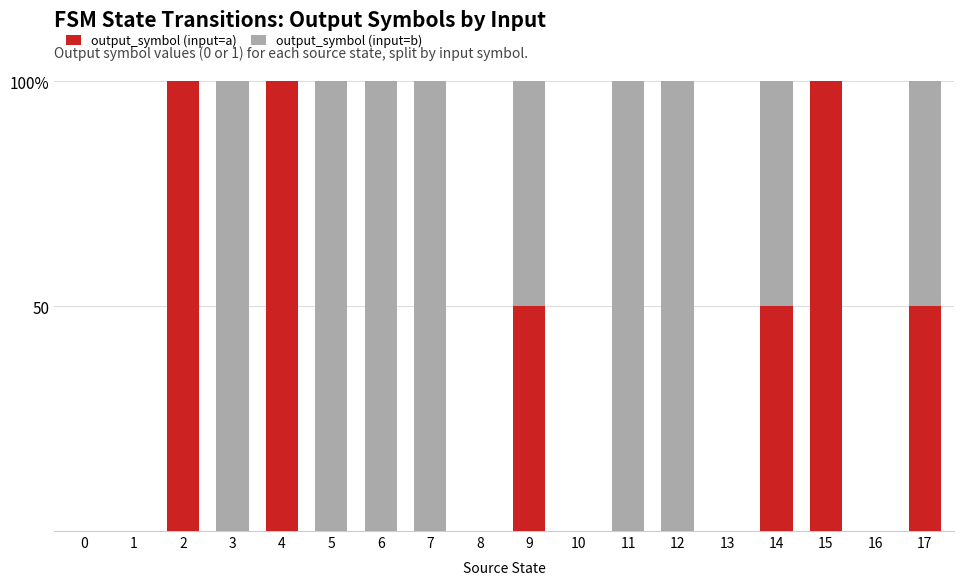

Rank the categories by output_symbol (input=b) value from highest to lowest.

3, 5, 6, 7, 11, 12, 9, 14, 17, 0, 1, 2, 4, 8, 10, 13, 15, 16